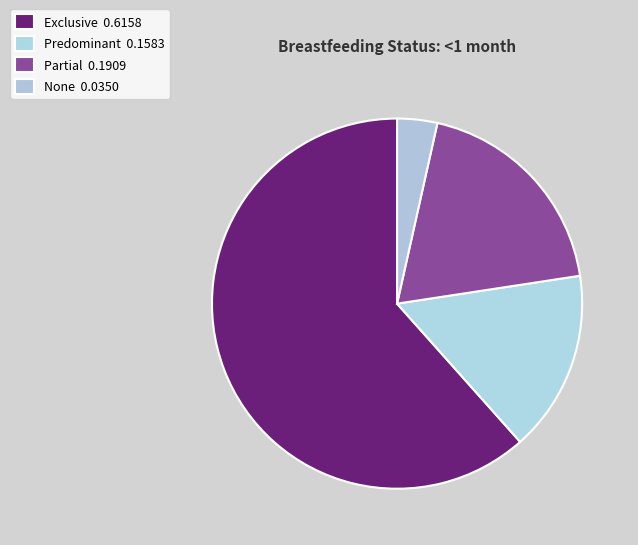

To the nearest percent, what is the difference between the Predominant and None slice percentages?

12%